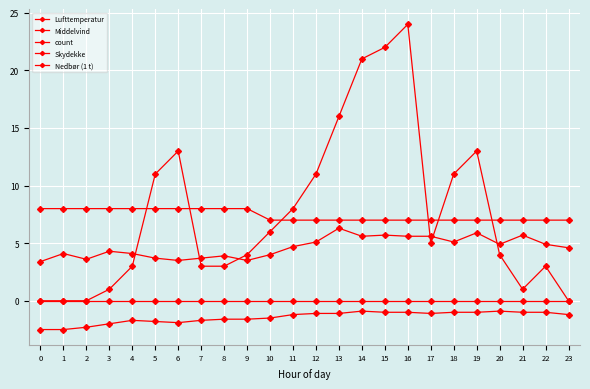

Reading left to right, extract all data points from this chart.

Lufttemperatur: 0=-2.5	1=-2.5	2=-2.3	3=-2.0	4=-1.7	5=-1.8	6=-1.9	7=-1.7	8=-1.6	9=-1.6	10=-1.5	11=-1.2	12=-1.1	13=-1.1	14=-0.9	15=-1.0	16=-1.0	17=-1.1	18=-1.0	19=-1.0	20=-0.9	21=-1.0	22=-1.0	23=-1.2
Middelvind: 0=3.4	1=4.1	2=3.6	3=4.3	4=4.1	5=3.7	6=3.5	7=3.7	8=3.9	9=3.5	10=4.0	11=4.7	12=5.1	13=6.3	14=5.6	15=5.7	16=5.6	17=5.6	18=5.1	19=5.9	20=4.9	21=5.7	22=4.9	23=4.6
count: 0=0.0	1=0.0	2=0.0	3=1.0	4=3.0	5=11.0	6=13.0	7=3.0	8=3.0	9=4.0	10=6.0	11=8.0	12=11.0	13=16.0	14=21.0	15=22.0	16=24.0	17=5.0	18=11.0	19=13.0	20=4.0	21=1.0	22=3.0	23=0.0
Skydekke: 0=8.0	1=8.0	2=8.0	3=8.0	4=8.0	5=8.0	6=8.0	7=8.0	8=8.0	9=8.0	10=7.0	11=7.0	12=7.0	13=7.0	14=7.0	15=7.0	16=7.0	17=7.0	18=7.0	19=7.0	20=7.0	21=7.0	22=7.0	23=7.0
Nedbør (1 t): 0=0.0	1=0.0	2=0.0	3=0.0	4=0.0	5=0.0	6=0.0	7=0.0	8=0.0	9=0.0	10=0.0	11=0.0	12=0.0	13=0.0	14=0.0	15=0.0	16=0.0	17=0.0	18=0.0	19=0.0	20=0.0	21=0.0	22=0.0	23=0.0